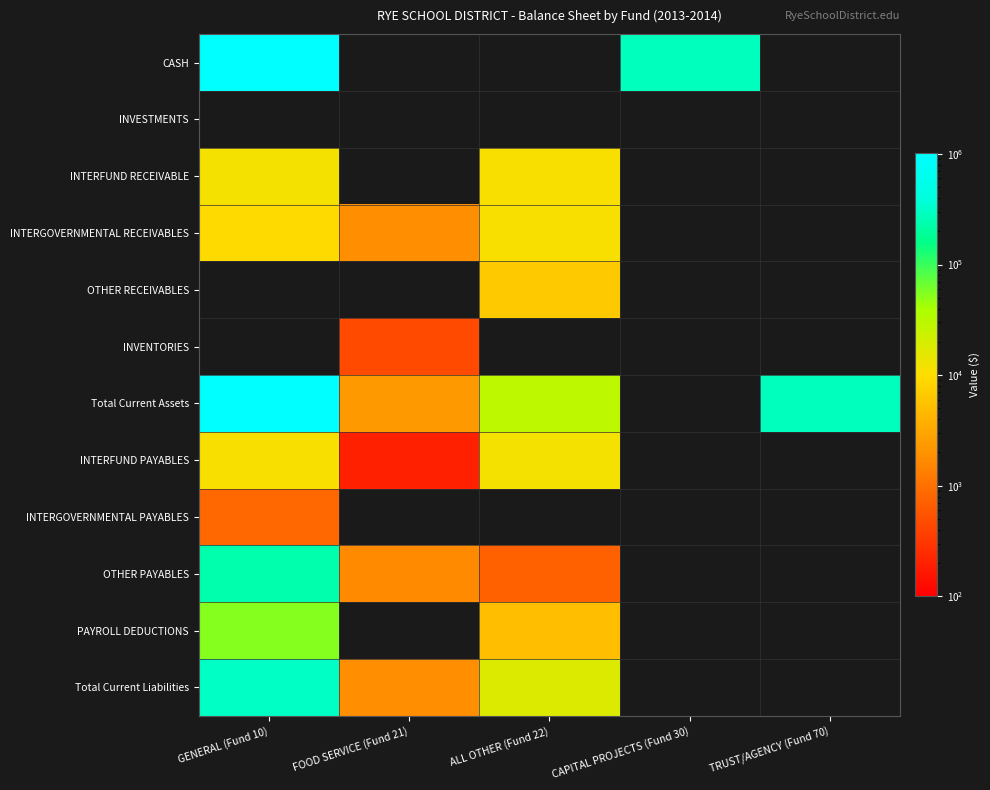

Which series changed the most between GENERAL (Fund 10) and CAPITAL PROJECTS (Fund 30)?

CASH